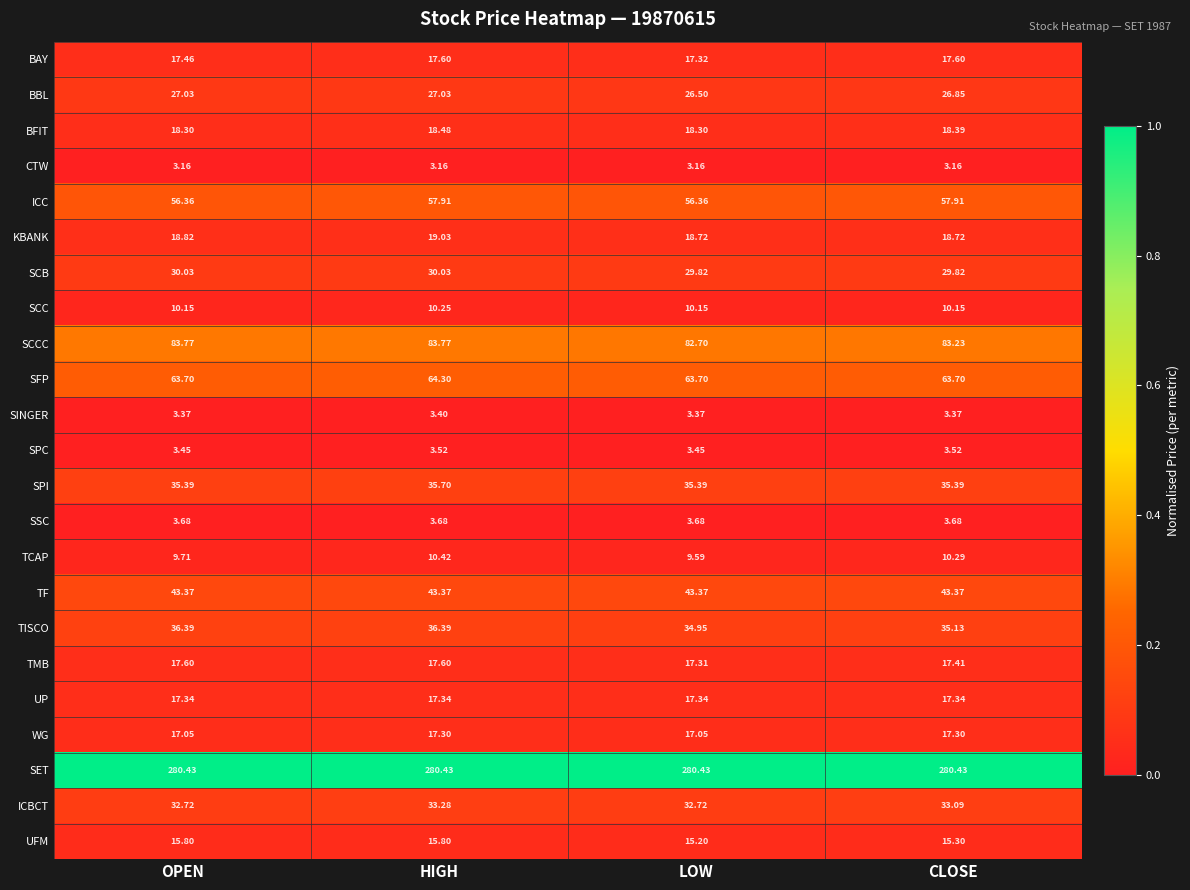

Which series has the widest spread of values?

ICC